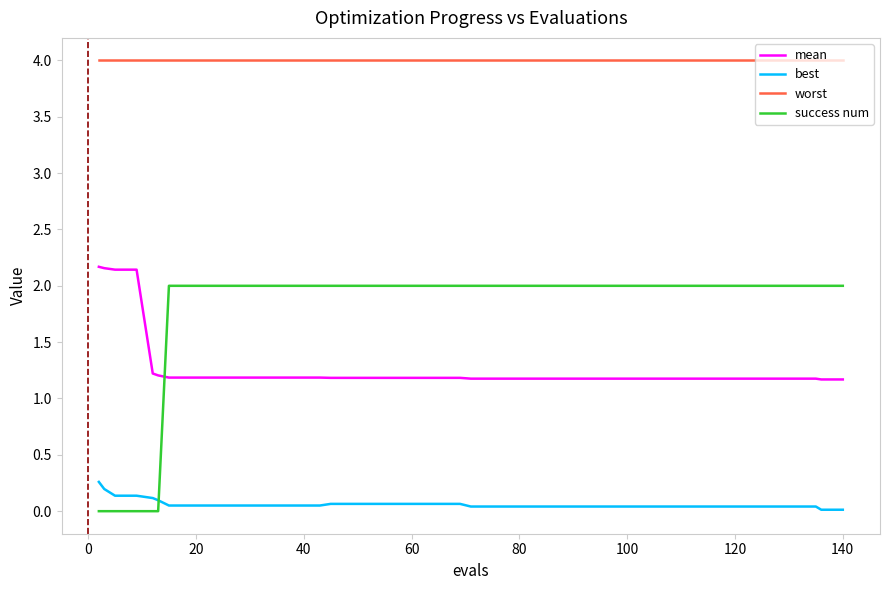

Which series has the largest total across all categories?

worst